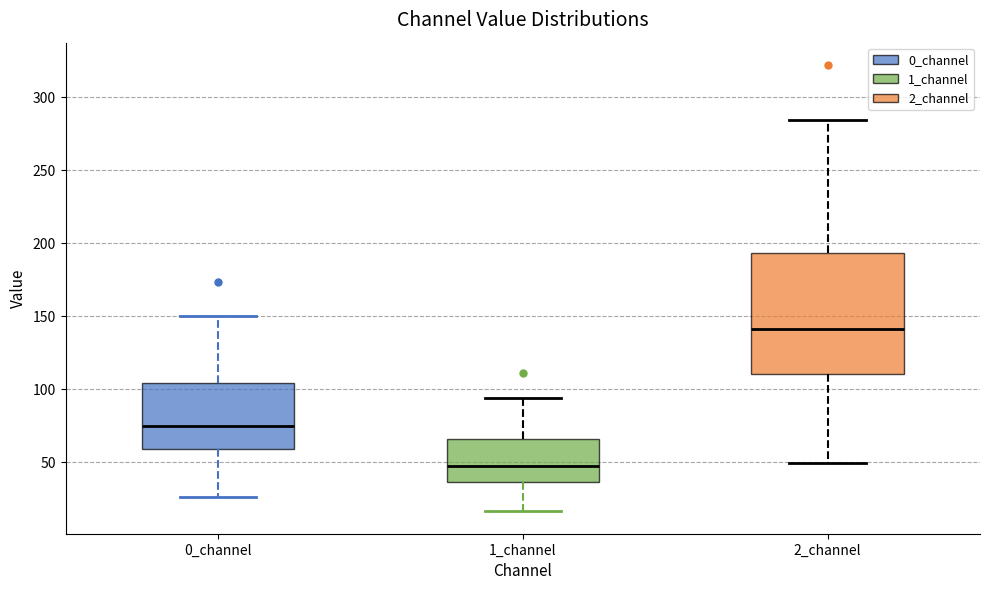

Reading left to right, transcribe this box plot: for each box, give where its median line is, the range the box spans, and where its two whiskers end, as read against the y-axis. The values are not printed on the chart, so give them approximately, as read against the axis.

0_channel: median 75, box 60 to 105, whiskers 25 to 150
1_channel: median 50, box 35 to 65, whiskers 15 to 95
2_channel: median 140, box 110 to 195, whiskers 50 to 285